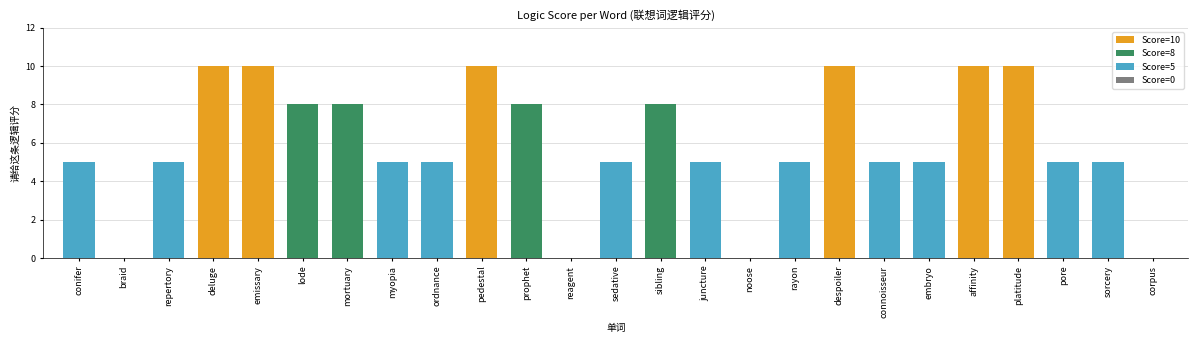

What is the change in value from prophet to reagent?

-8